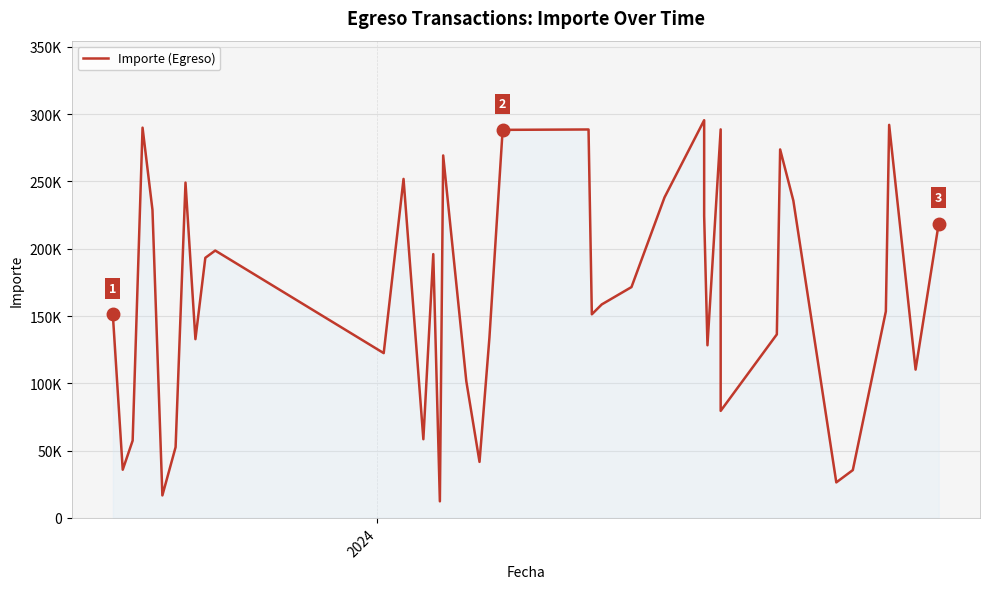

The value at 26 is 80138. True or false?

False